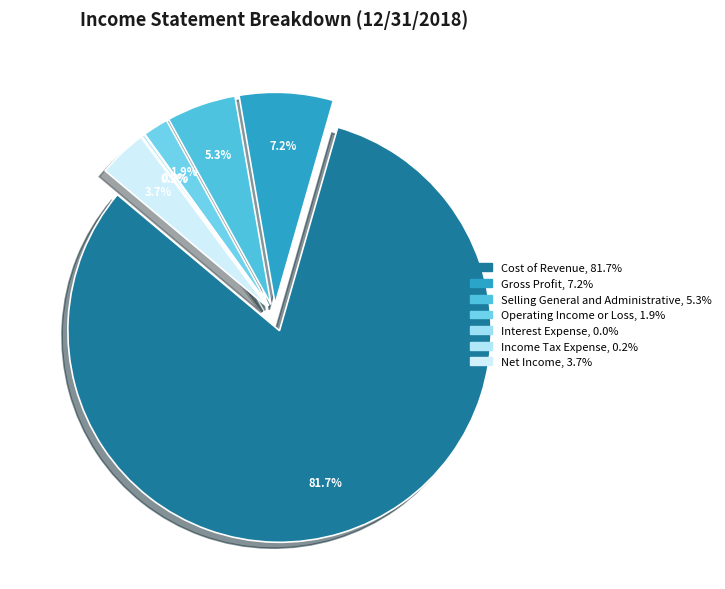

Count the number of slices in the pie.

7